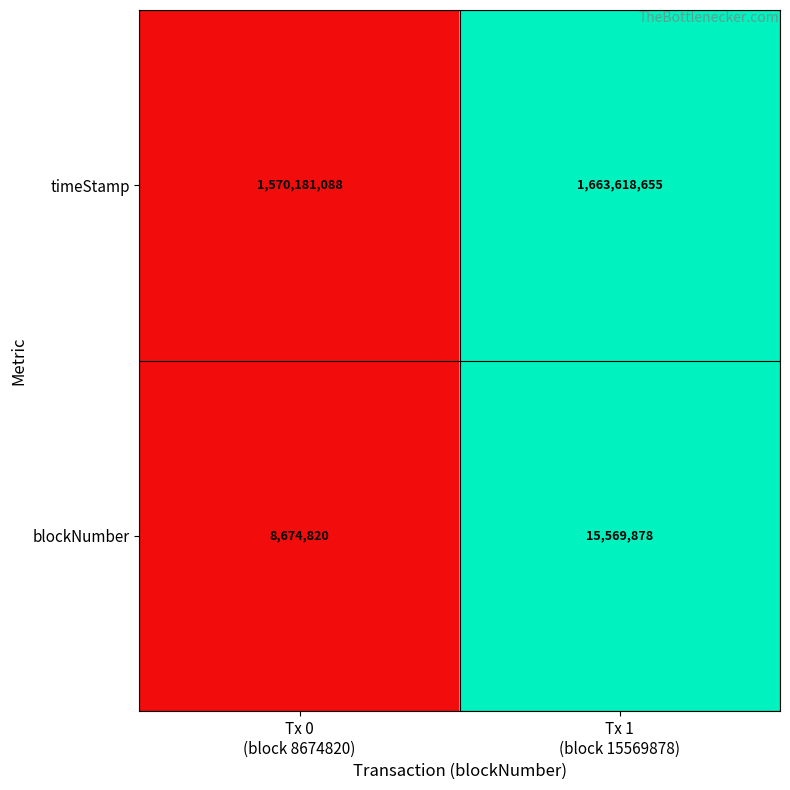

Count the number of data series in this chart.

2